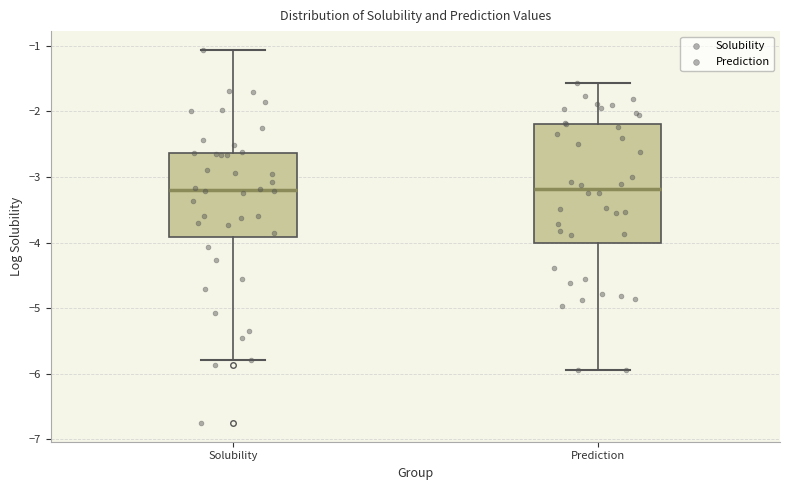

Reading left to right, read every box against the y-axis: the position of its median line, the range the box covers, and the ends of its whiskers. The values are not printed on the chart, so give them approximately, as read against the axis.

Solubility: median -3.2, box -3.9 to -2.6, whiskers -5.8 to -1.1
Prediction: median -3.2, box -4.0 to -2.2, whiskers -5.9 to -1.6